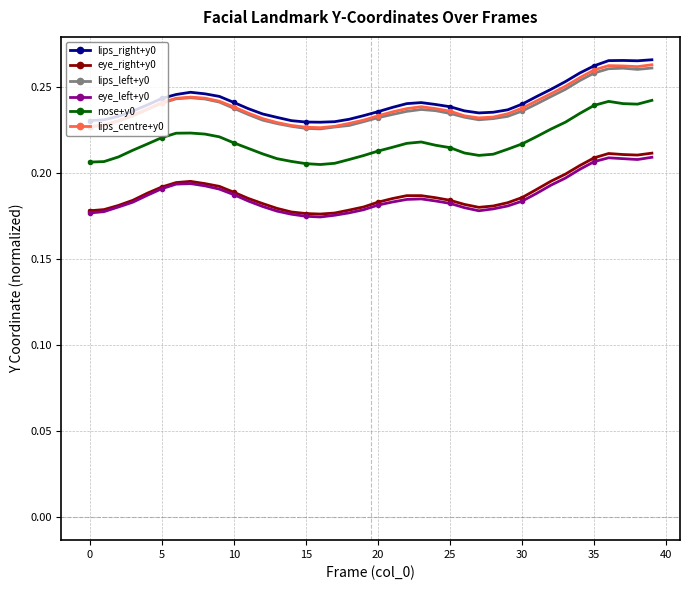

True or false: eye_left+y0 and lips_right+y0 intersect in this chart.

False